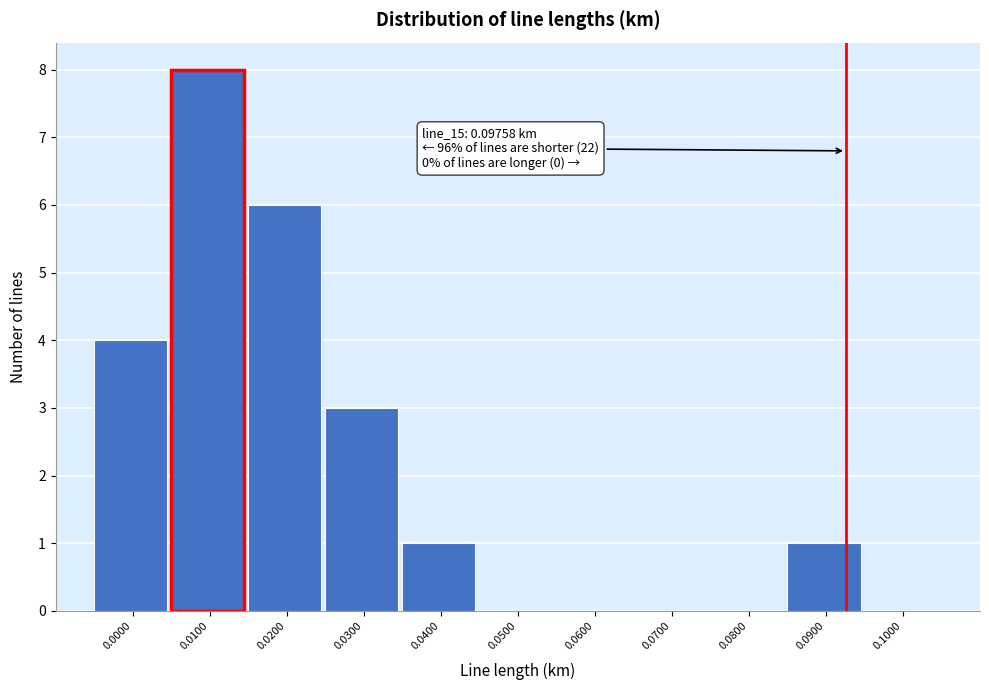

Reading left to right, transcribe all the data shown in this chart.

0.0000=4	0.0100=8	0.0200=6	0.0300=3	0.0400=1	0.0500=0	0.0600=0	0.0700=0	0.0800=0	0.0900=1	0.1000=0